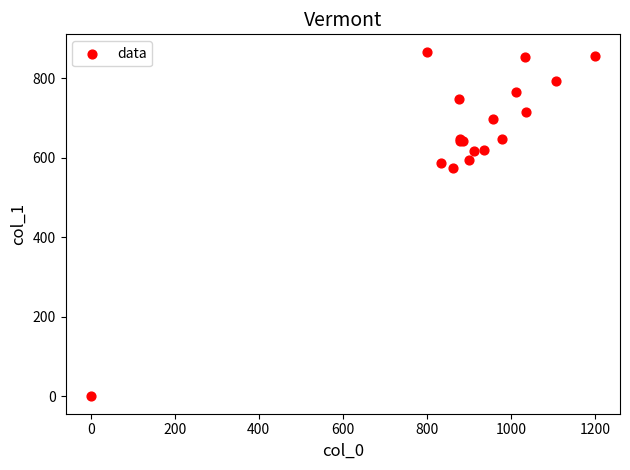

What Y value in the scatter plot is closest to 433?

573.8